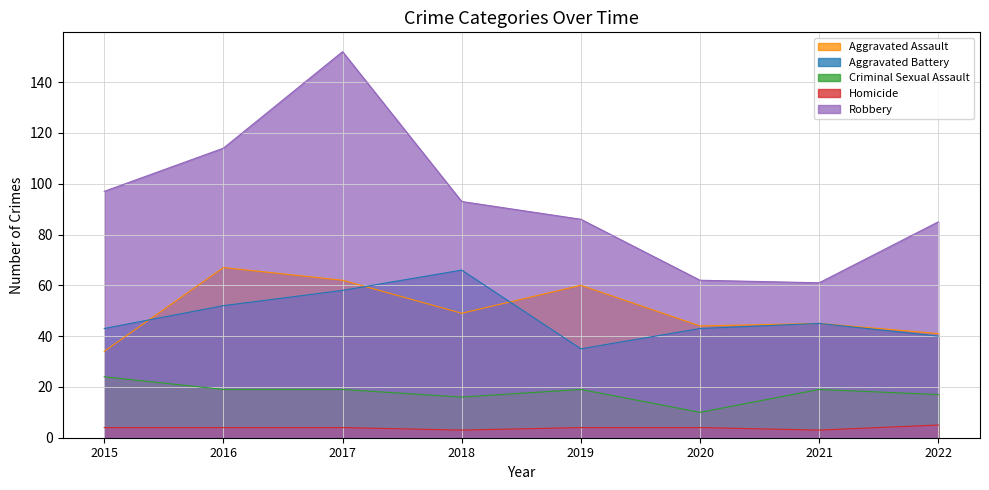

Which series has the largest total across all categories?

Robbery